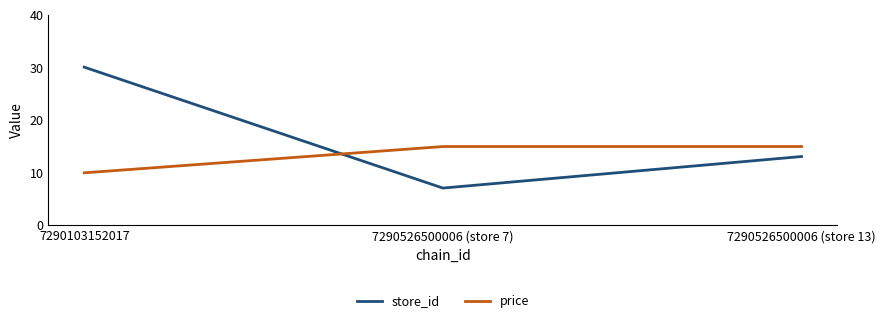

What are all the series names shown in the legend?

store_id, price